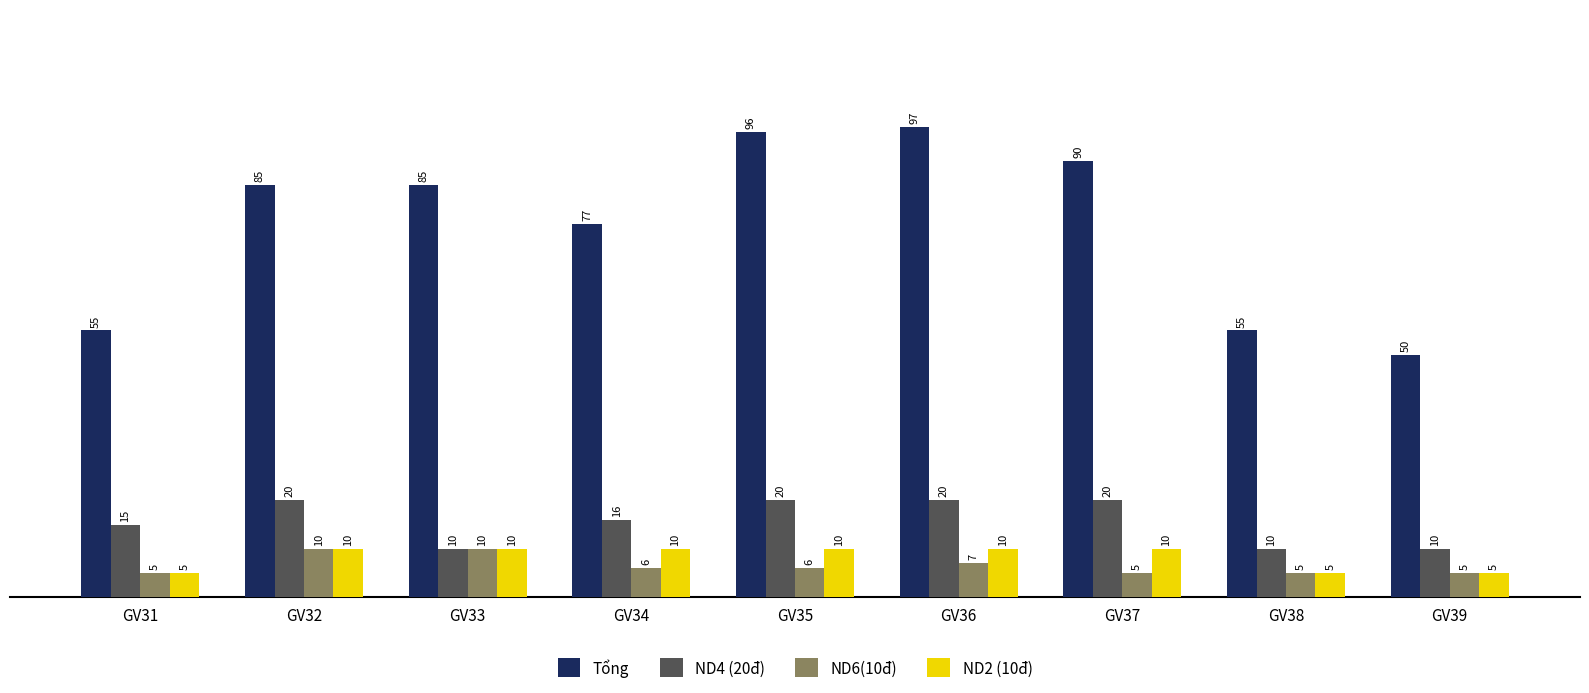

At how many categories does at least one series exceed 62?

6